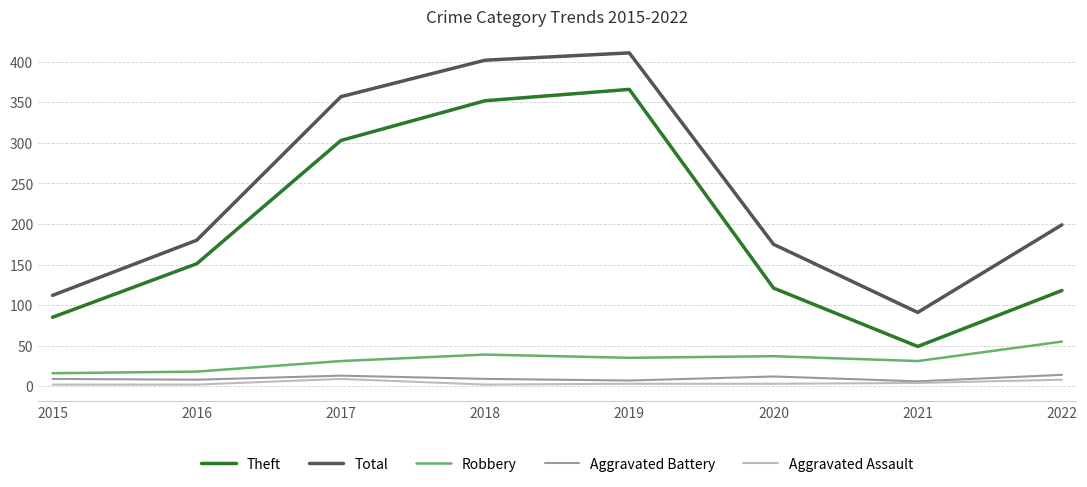

Where is the first local maximum for Robbery?

2018